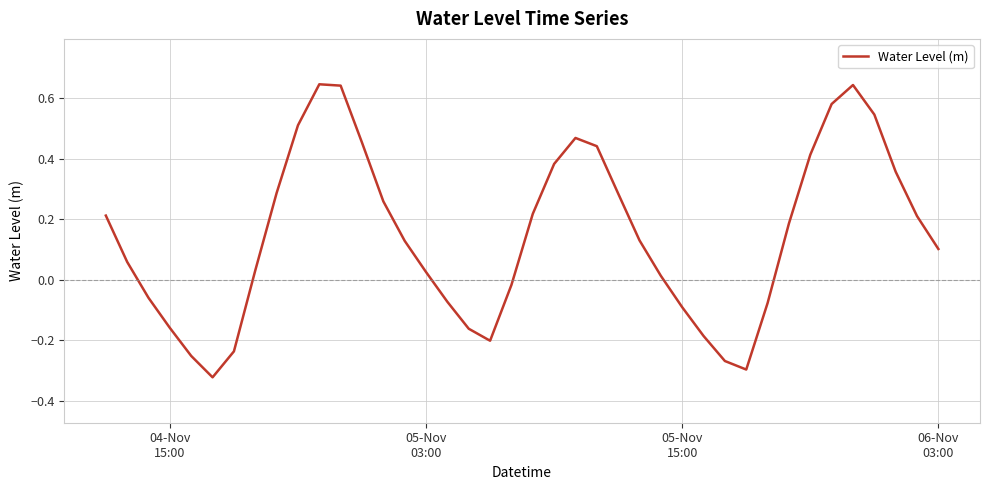

Does the chart have visible grid lines?

Yes